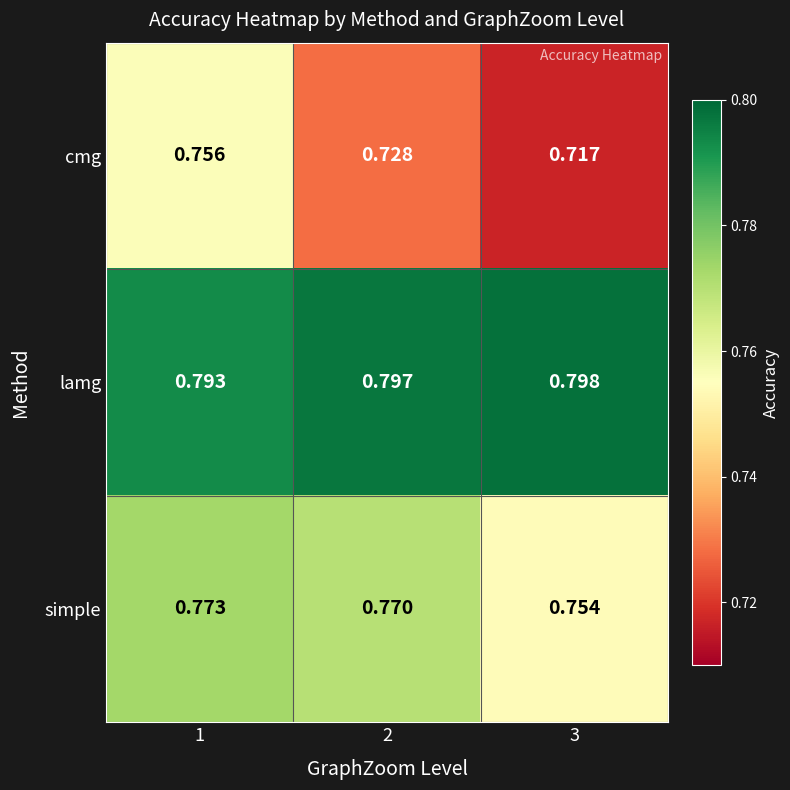

Which series changed the most between 2 and 3?

simple